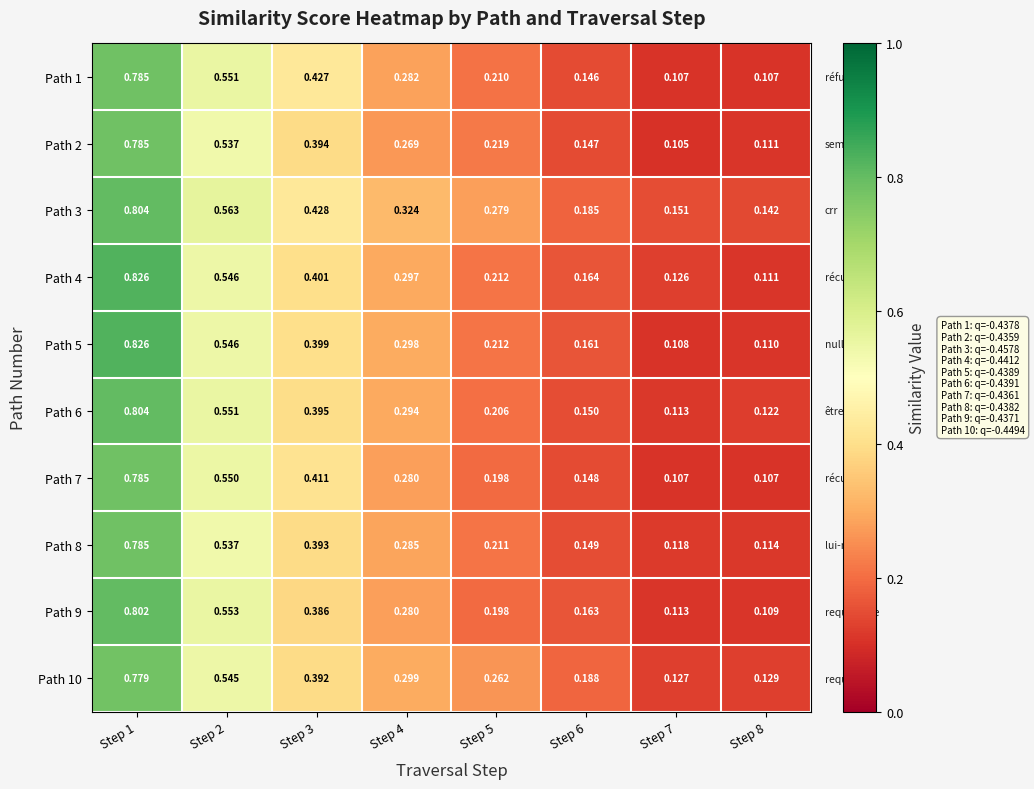

Is the value of Path 2 at Step 5 greater than the value of Path 3 at Step 5?

No